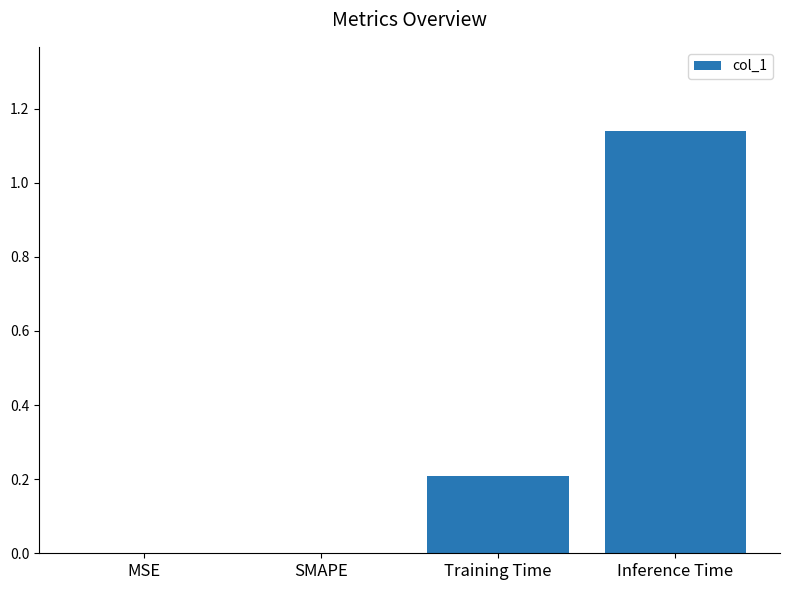

Which label corresponds to the largest value in the chart?

Inference Time